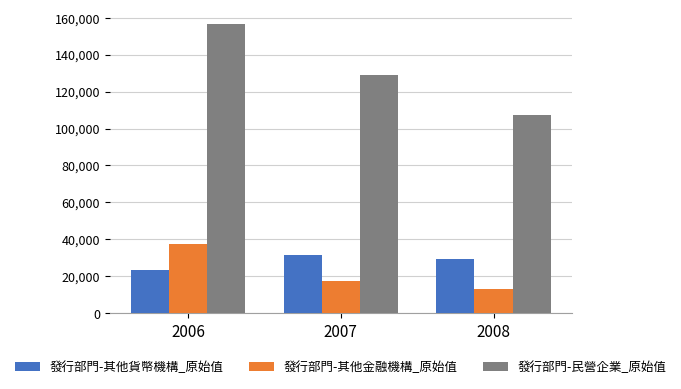

List the labels in order of 發行部門-其他金融機構_原始值 value, largest first.

2006, 2007, 2008